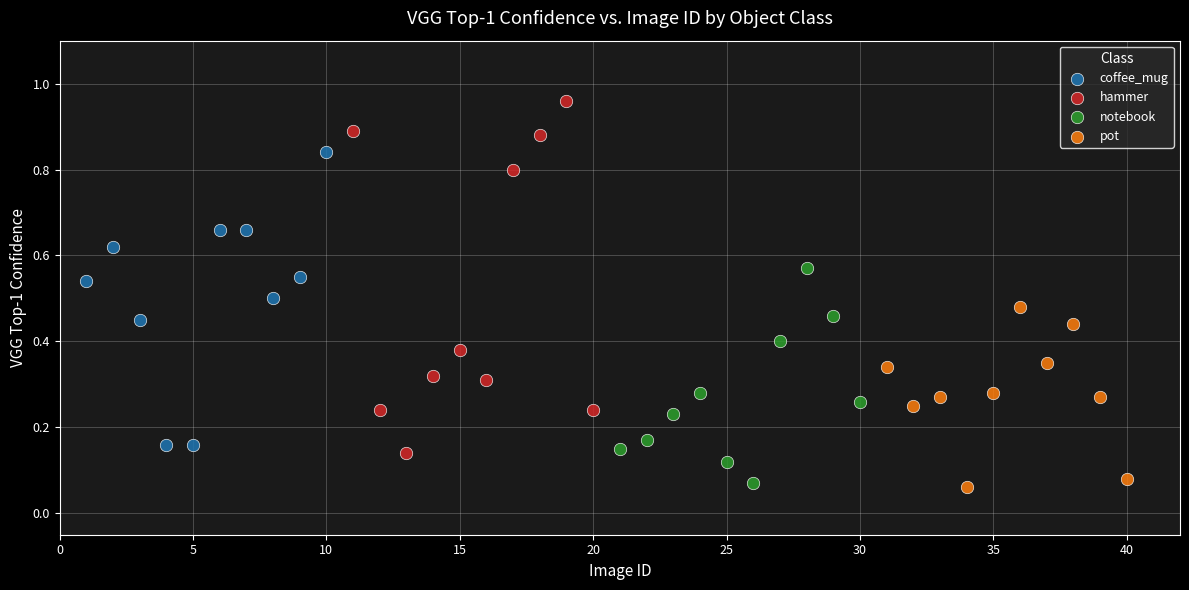

Which series contains the highest Y value?

hammer